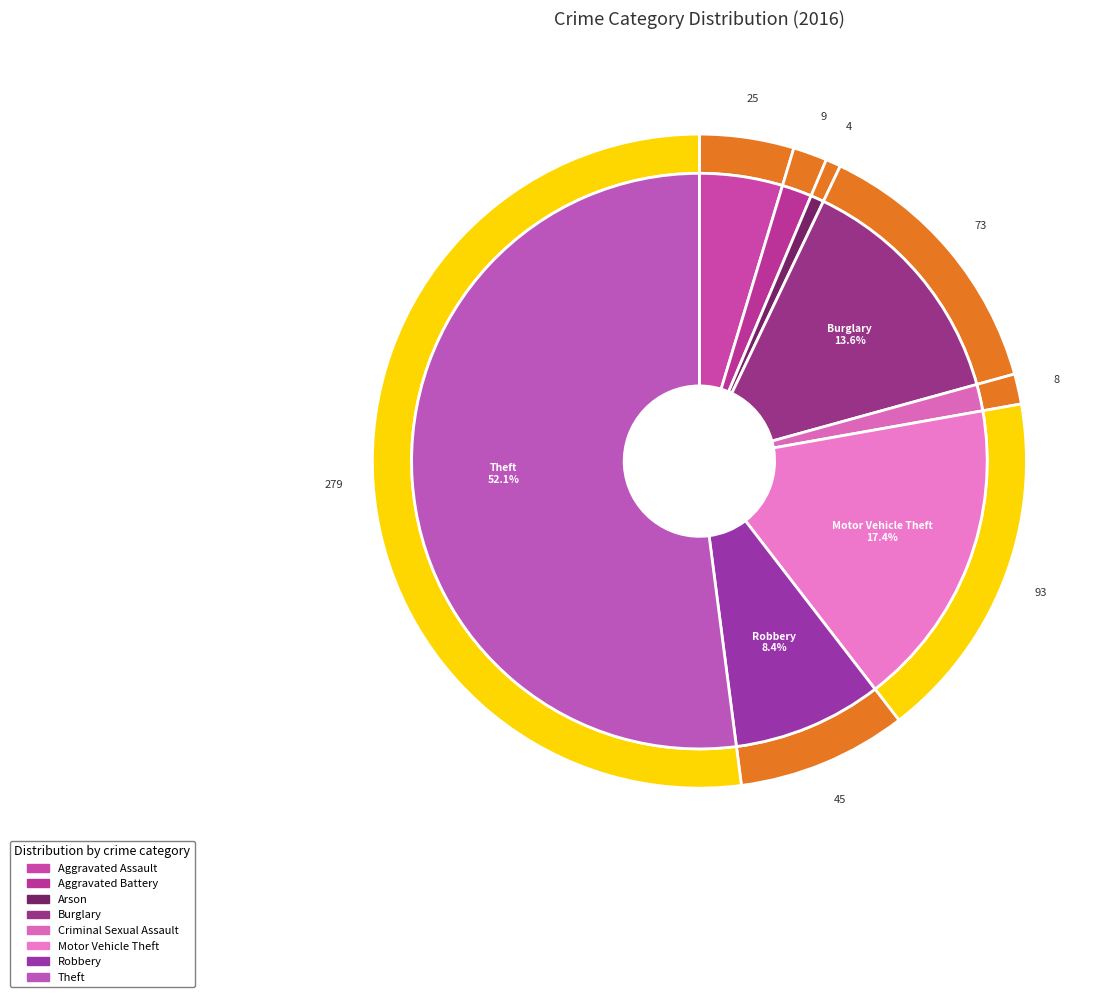

Do Arson and Motor Vehicle Theft together represent more than half of the pie?

No